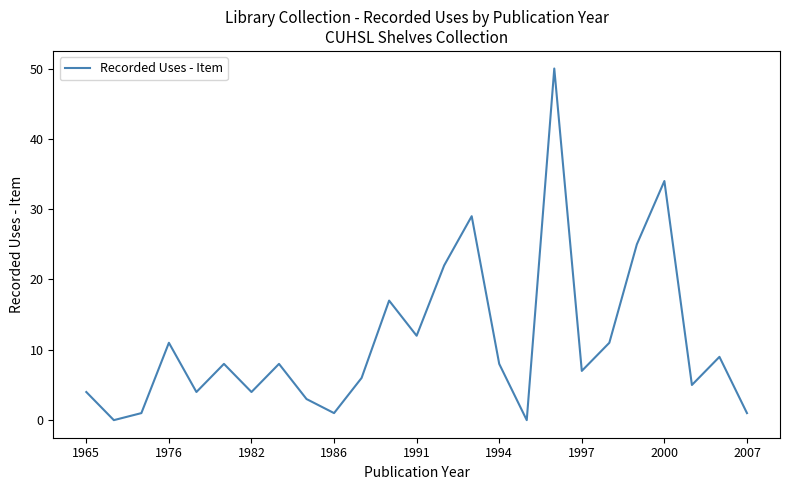

What is the difference between the maximum and minimum values?

50